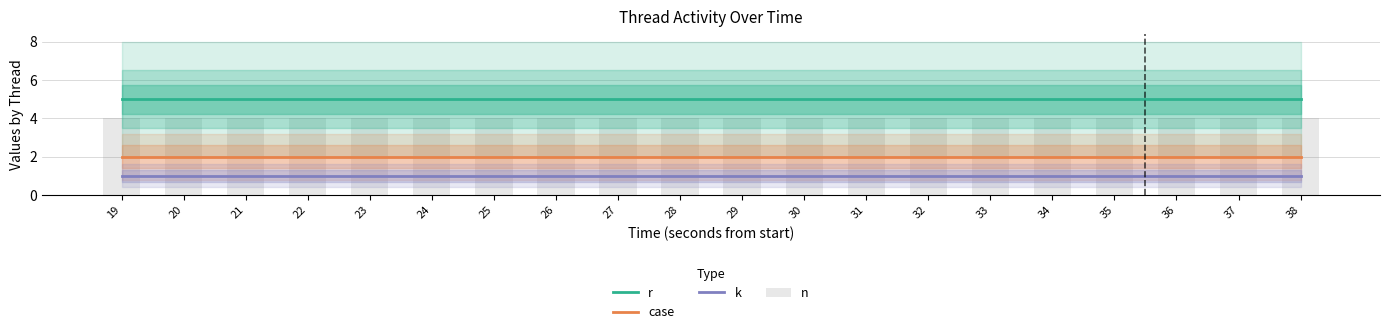

List the series in order of their overall mean, lowest first.

k, case, n, r